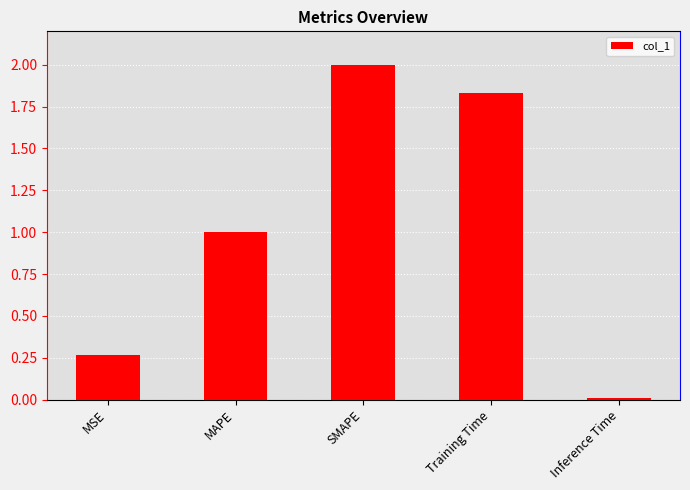

The value at MAPE is 1.3. True or false?

False